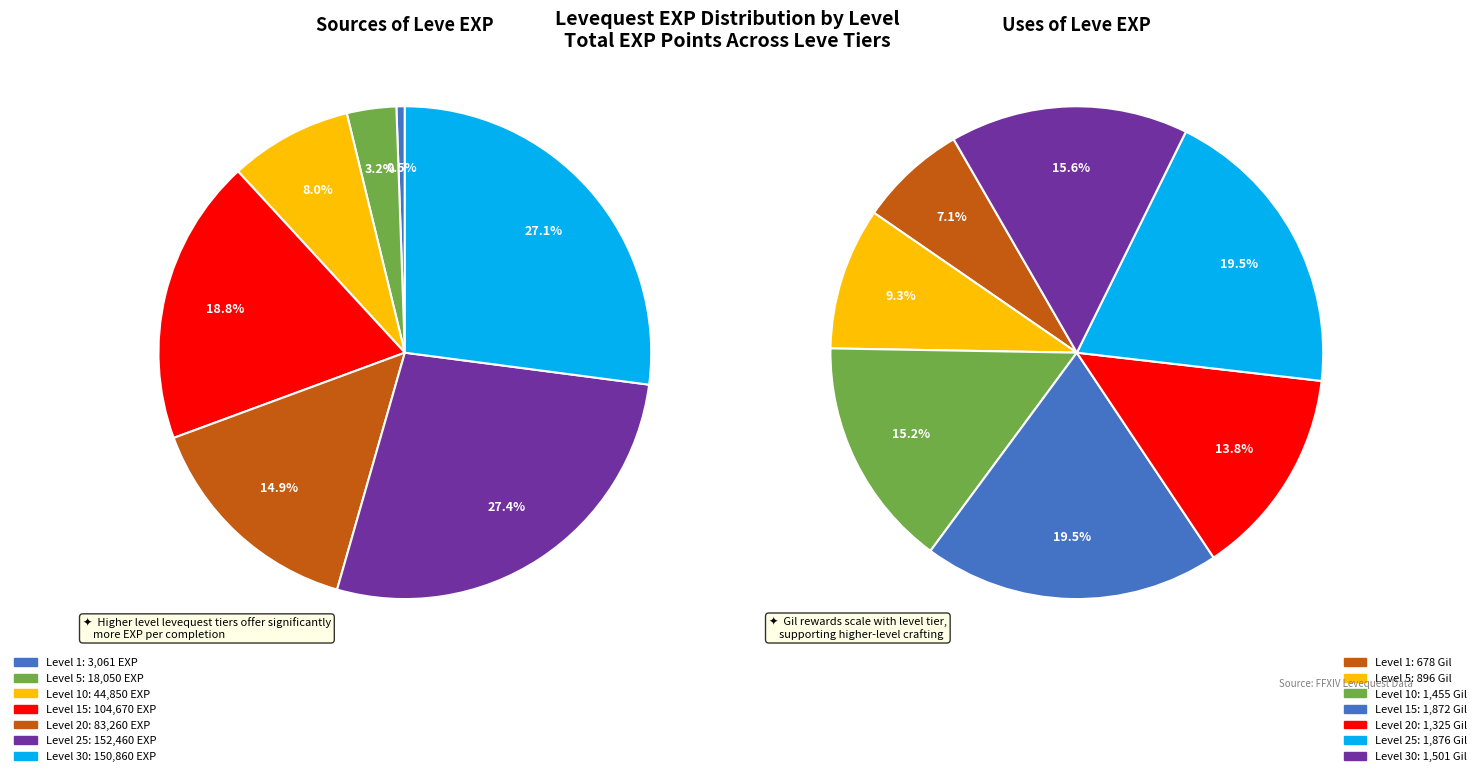

Does Level 1 account for over 50% of the chart?

No